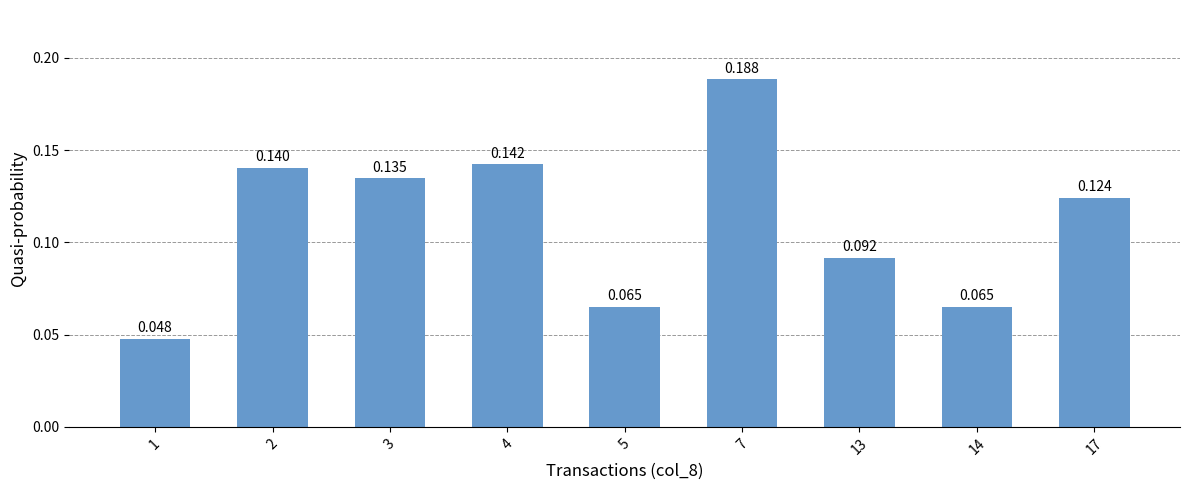

True or false: the data shows 0.1 at 1.

False